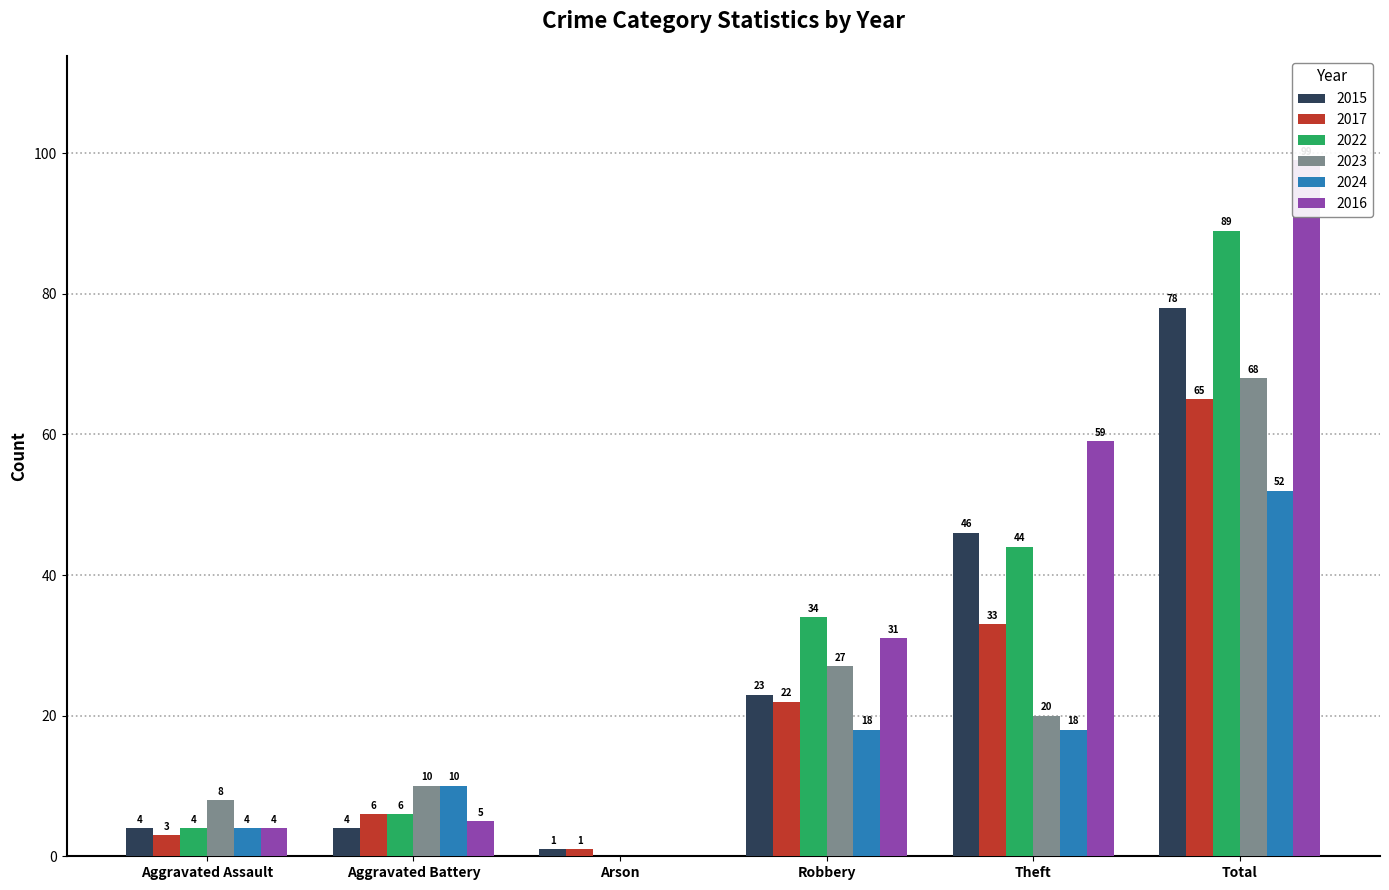

How many values in the 2023 series exceed 20?

2